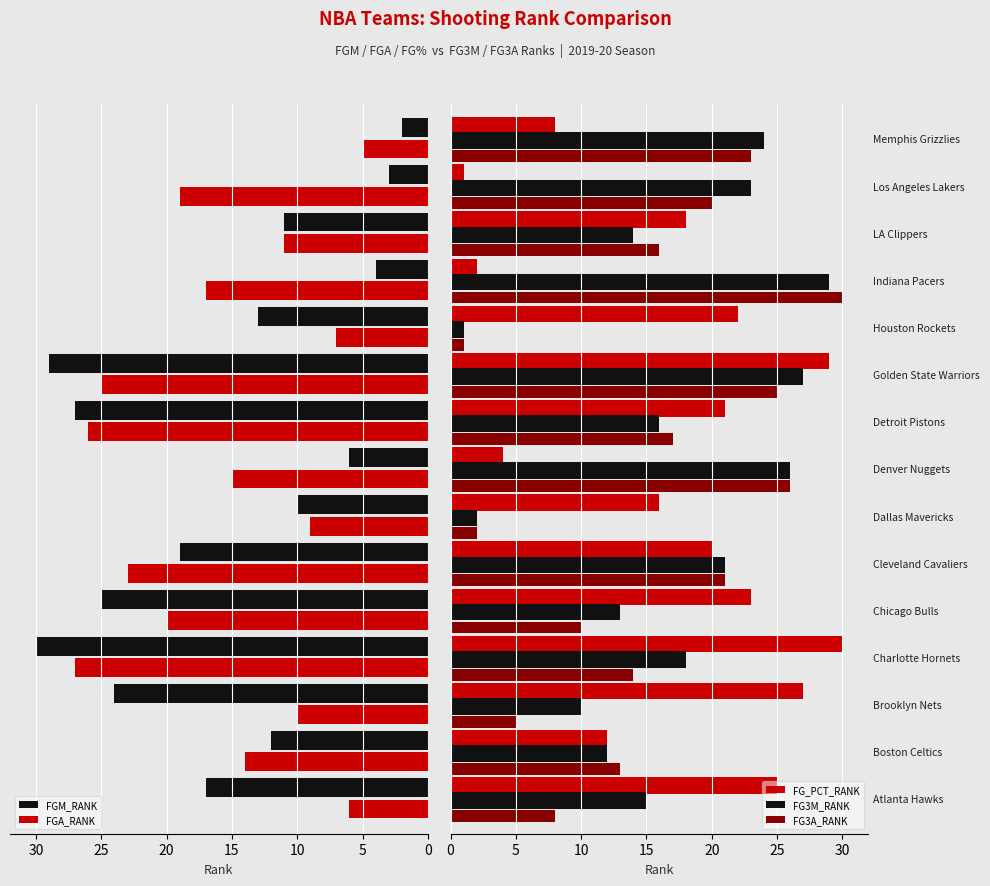

Reading left to right, list all the values displayed in this chart.

FGM_RANK: 17	12	24	30	25	19	10	6	27	29	13	4	11	3	2
FGA_RANK: 6	14	10	27	20	23	9	15	26	25	7	17	11	19	5
FG_PCT_RANK: 25	12	27	30	23	20	16	4	21	29	22	2	18	1	8
FG3M_RANK: 15	12	10	18	13	21	2	26	16	27	1	29	14	23	24
FG3A_RANK: 8	13	5	14	10	21	2	26	17	25	1	30	16	20	23